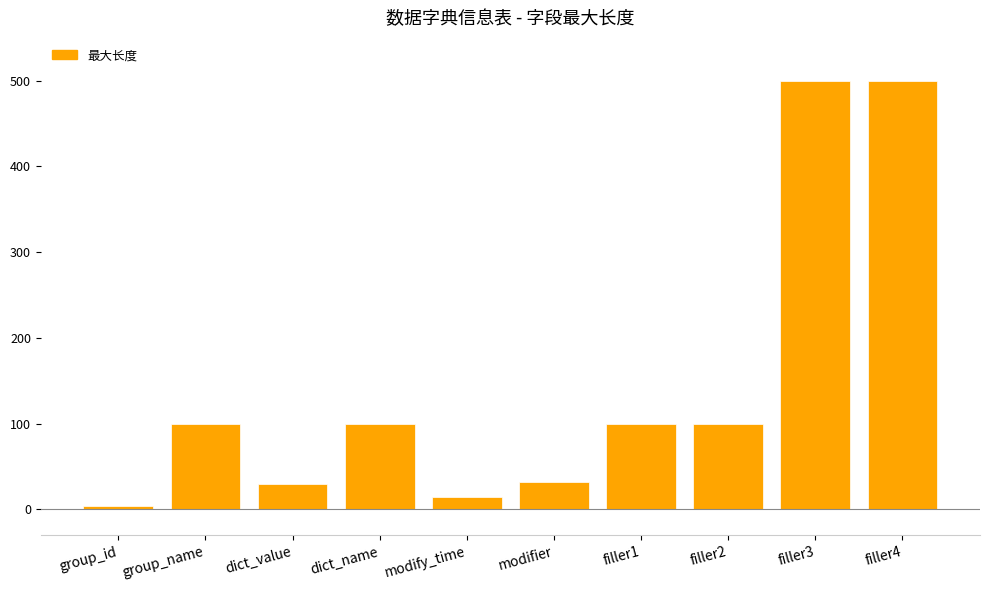

What is the approximate value at dict_name, to the nearest 5?

100